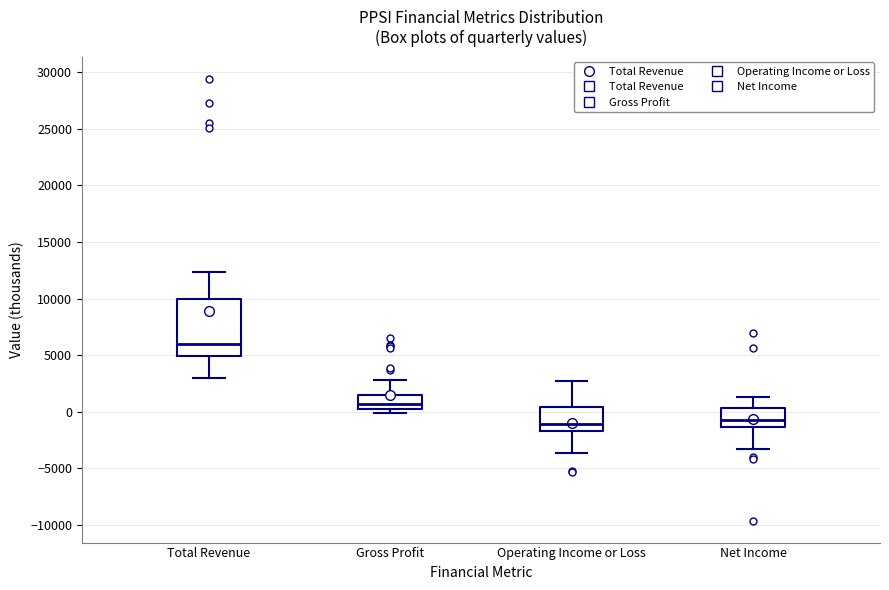

Reading left to right, read every box against the y-axis: the position of its median line, the range the box covers, and the ends of its whiskers. The values are not printed on the chart, so give them approximately, as read against the axis.

Total Revenue: median 6000, box 5000 to 10000, whiskers 3000 to 12500
Gross Profit: median 500 (just above the box's lower edge), box 500 to 1500, whiskers 0 to 3000
Operating Income or Loss: median -1000, box -1500 to 500, whiskers -3500 to 2500
Net Income: median -500, box -1500 to 500, whiskers -3500 to 1500